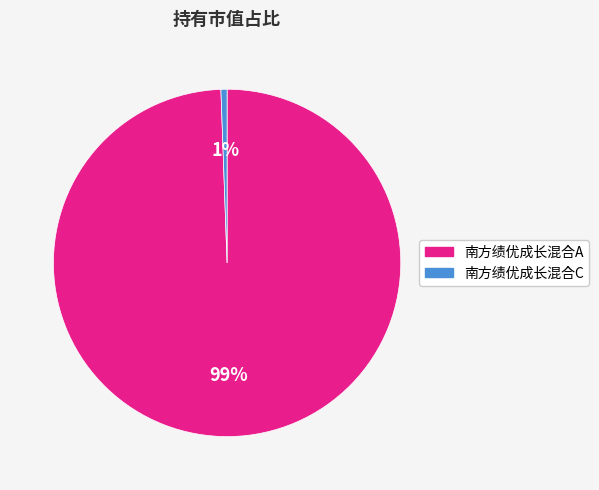

To the nearest percent, what is the combined percentage of 南方绩优成长混合A and 南方绩优成长混合C?

100%